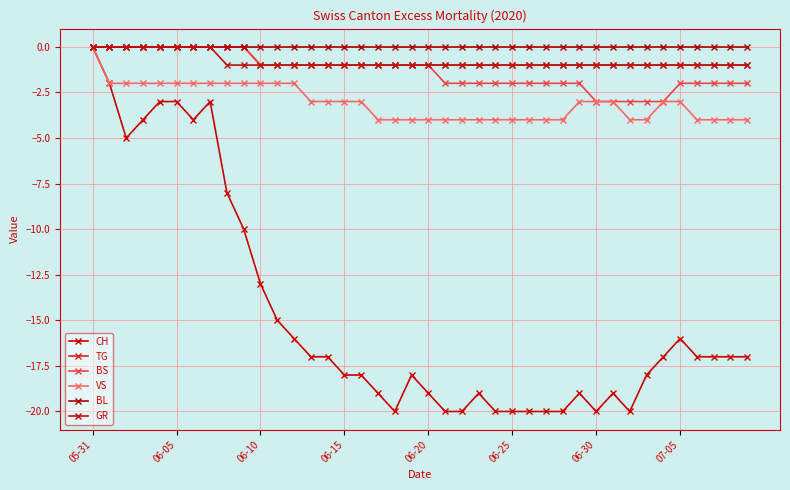

True or false: VS and BL intersect in this chart.

False